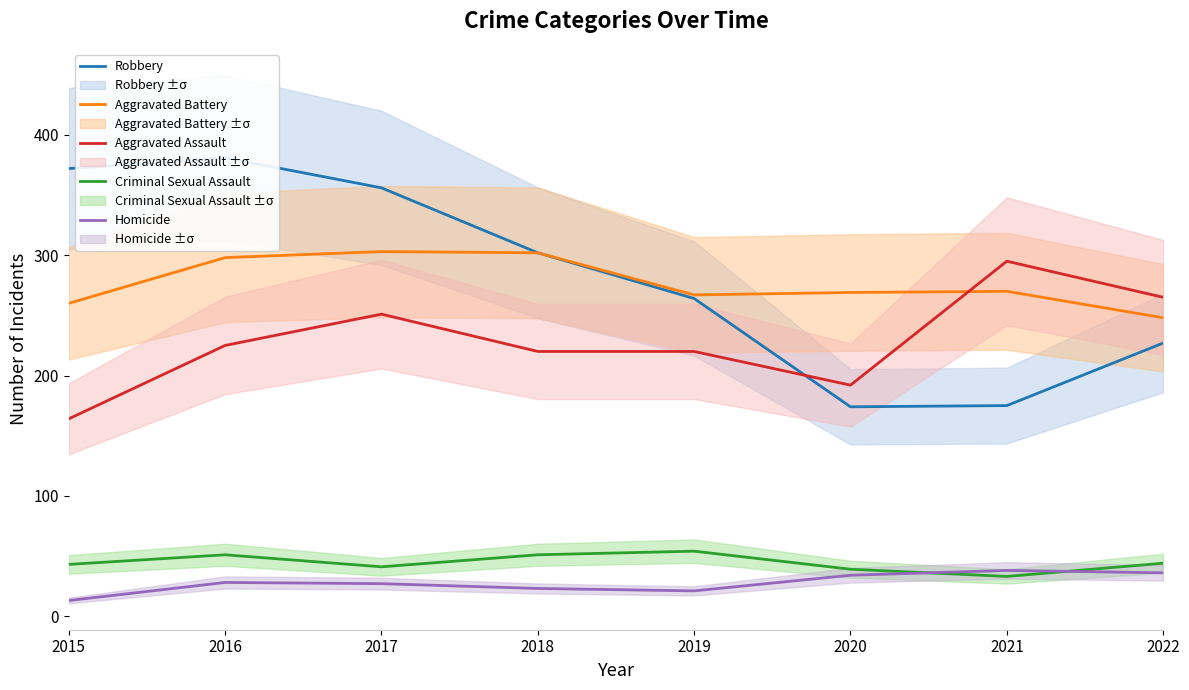

At which label is Homicide closest to 25?

2017